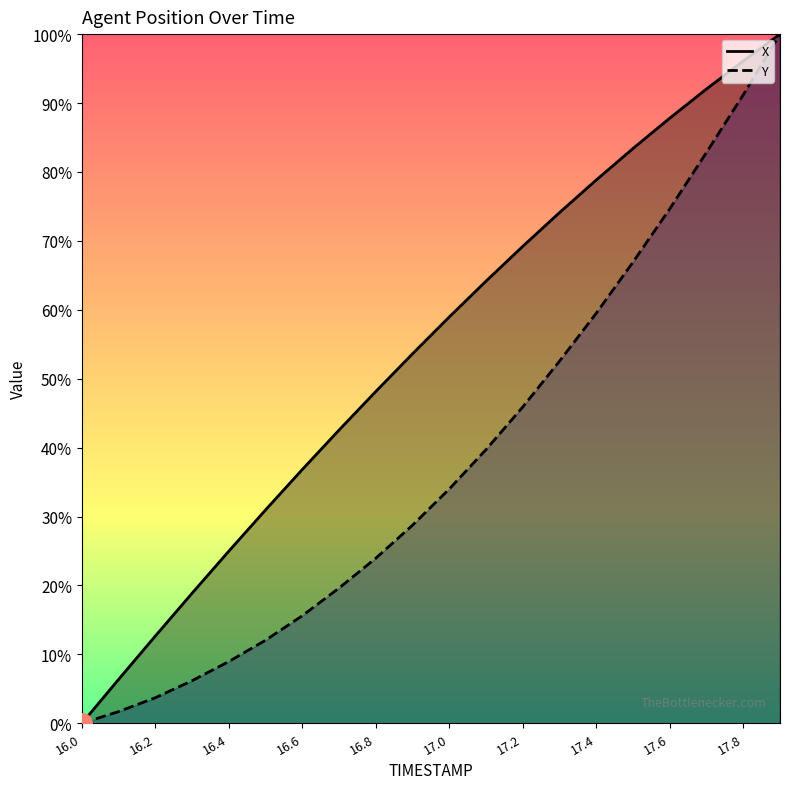

What is the label of the 4th point from the right?

17.6